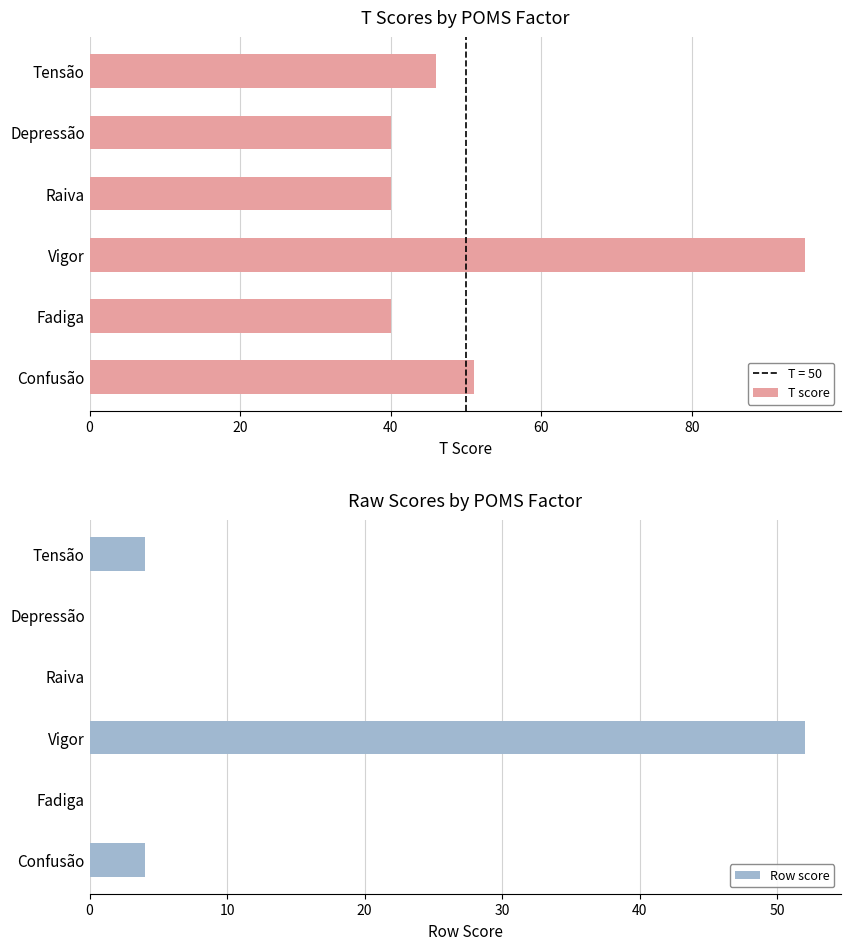

Which series has the widest spread of values?

T score